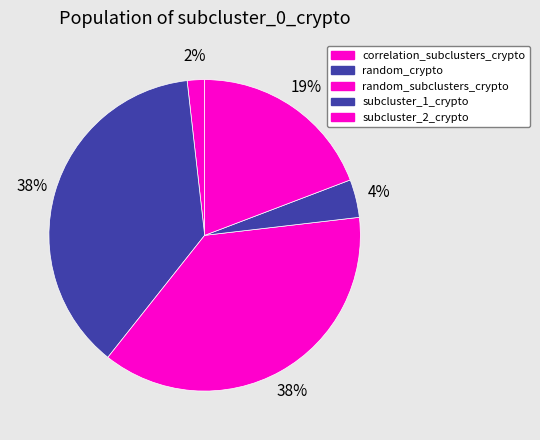

Rank the categories by value from lowest to highest.

correlation_subclusters_crypto, subcluster_1_crypto, subcluster_2_crypto, random_crypto, random_subclusters_crypto